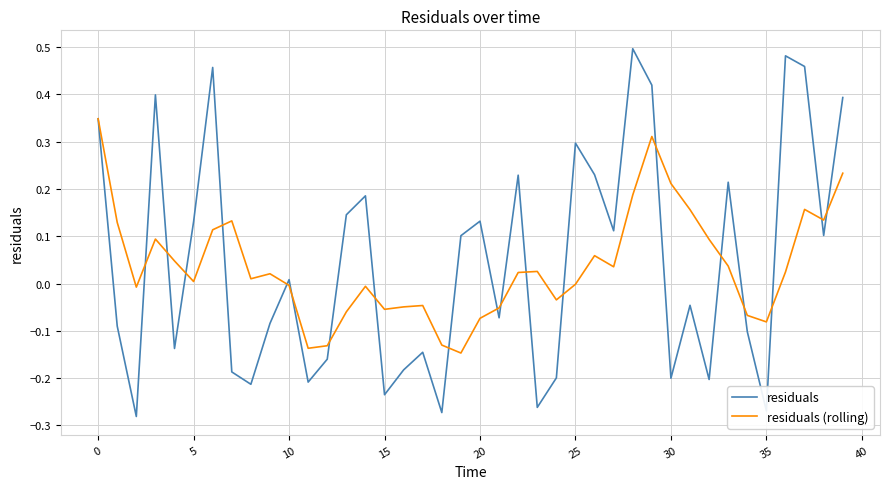

List the series in order of their peak value, lowest first.

residuals (rolling), residuals